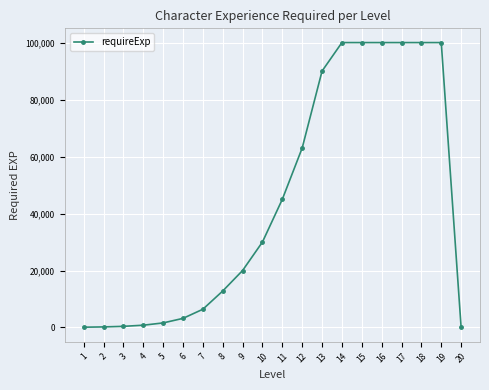

What is the difference between the values at 11 and 14?

55000